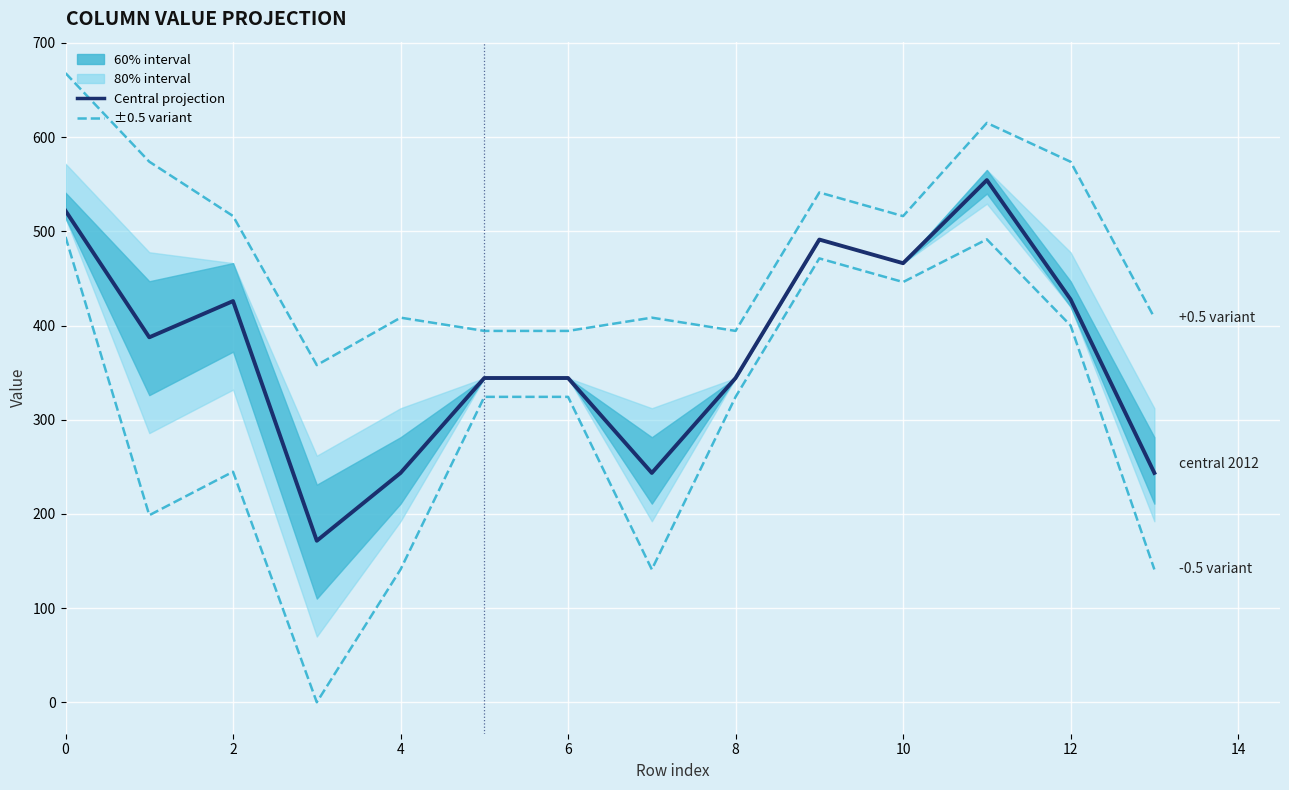

What is the difference between the maximum and minimum values in the Central projection series?

382.9